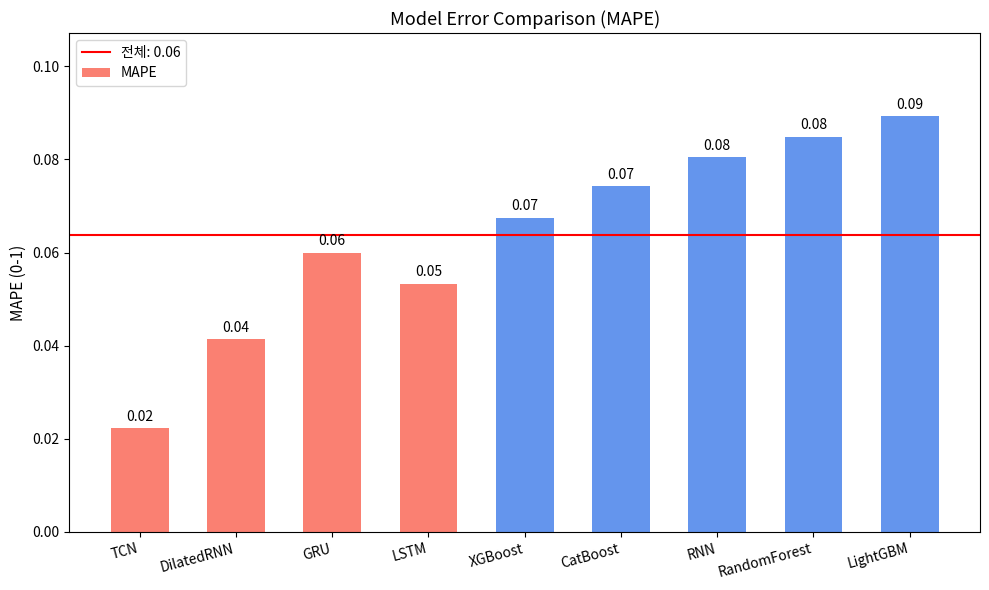

The chart shows a value of 0.0 at LightGBM. True or false?

False